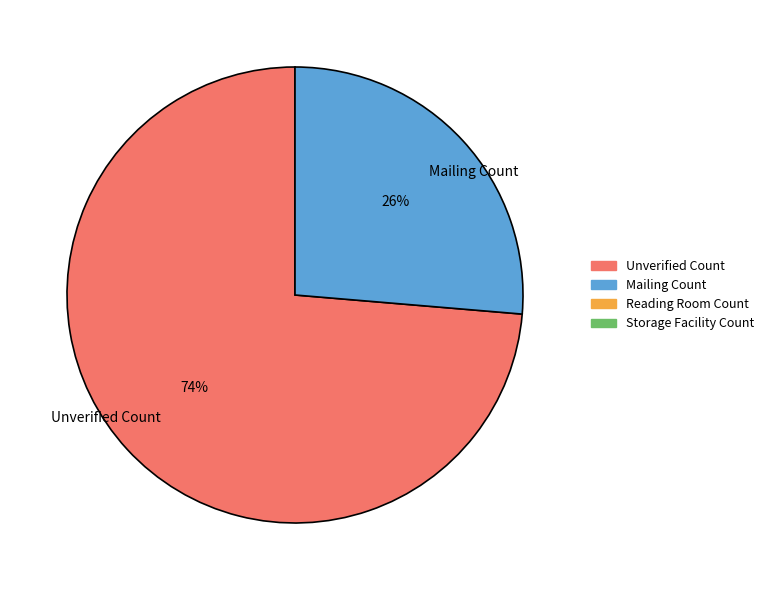

Do Mailing Count and Unverified Count together represent more than half of the pie?

Yes